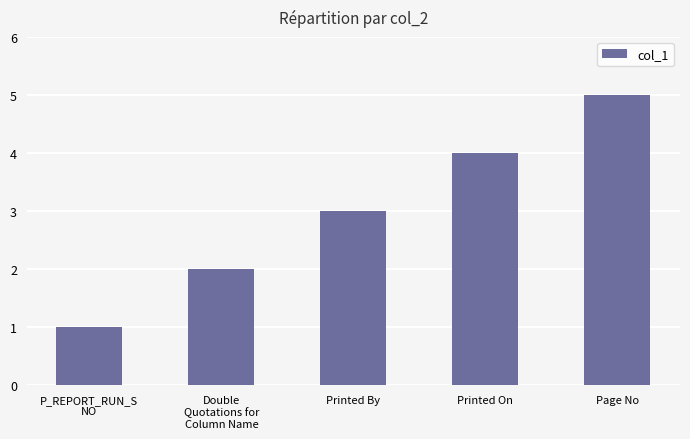

Read the value at Printed On.

4